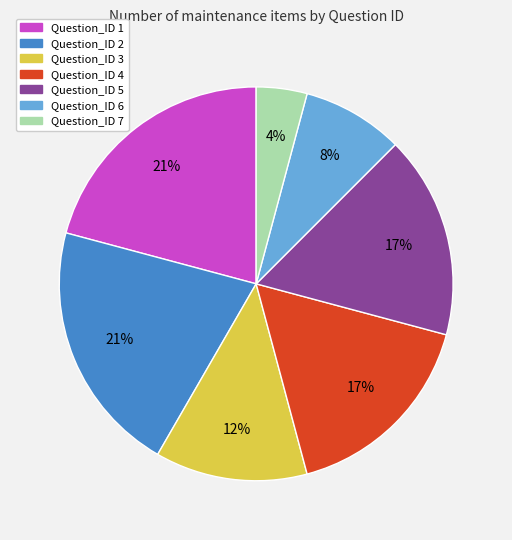

Approximately how many times larger is the value at Question_ID 6 compared to Question_ID 7?

2.0